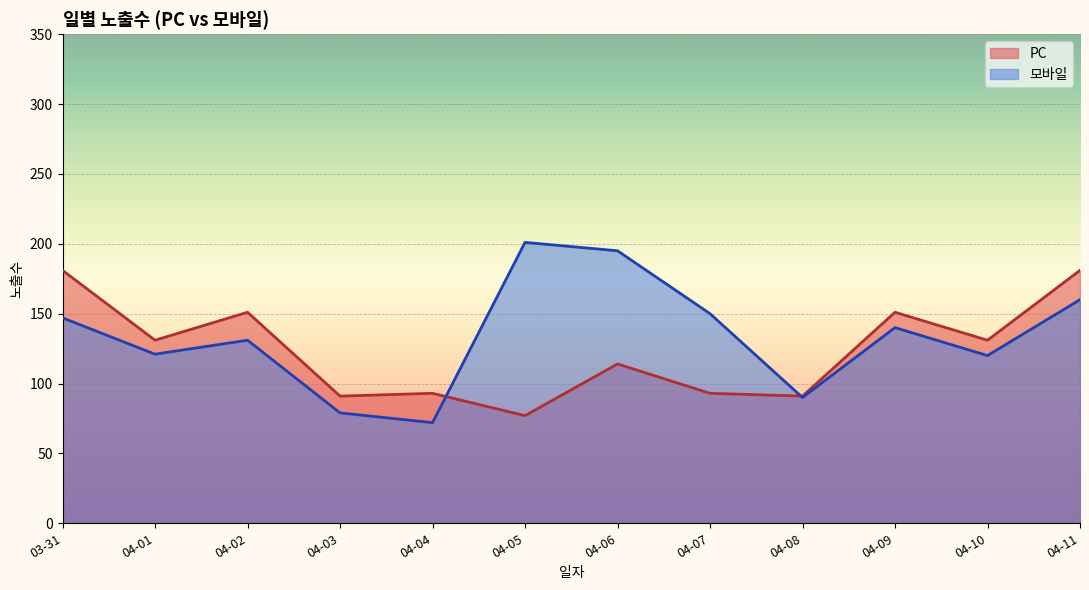

At which category does 모바일 reach its first local peak?

04-02